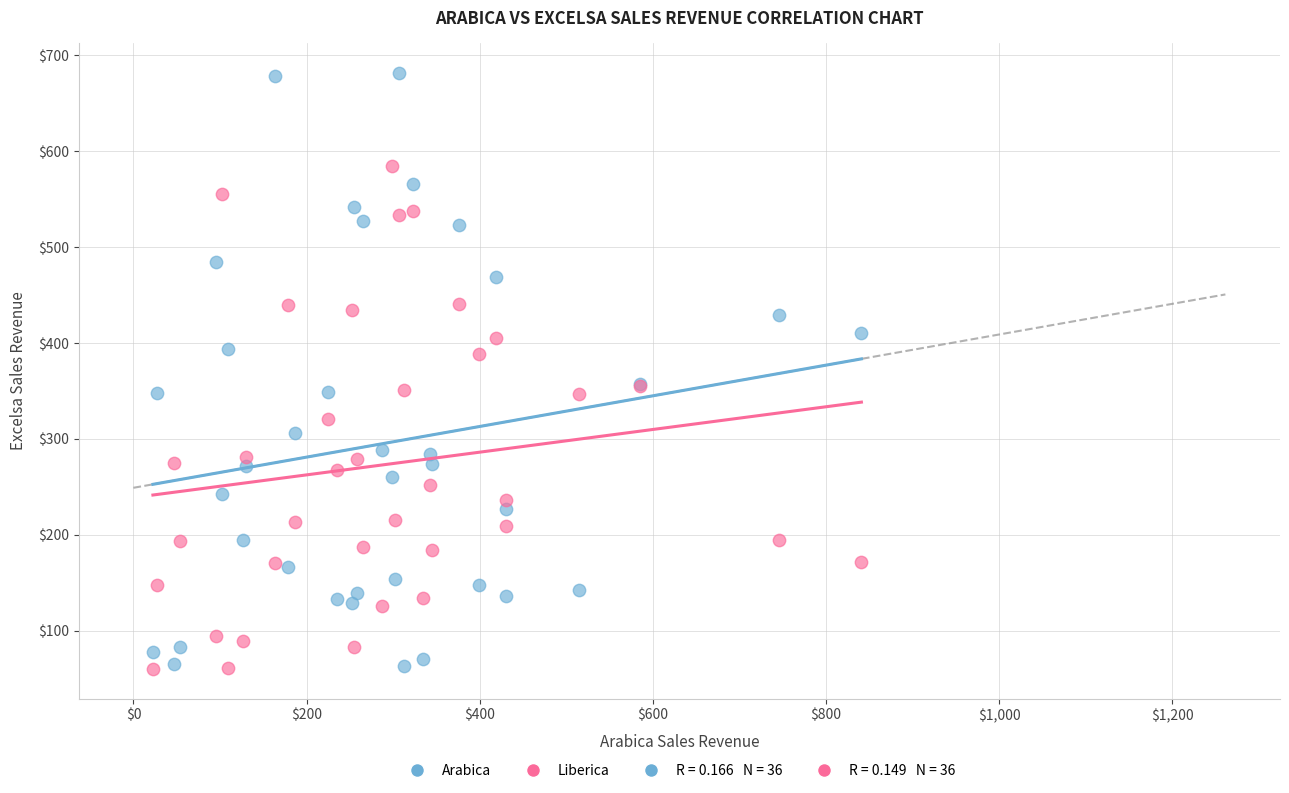

Which series contains the highest Y value?

Arabica